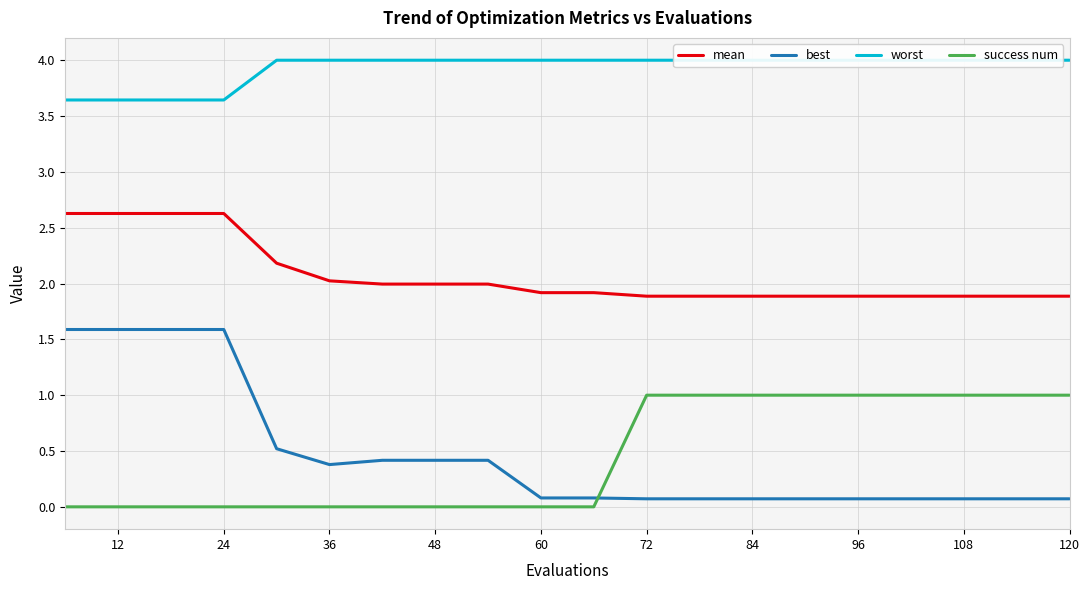

True or false: best has more than 2 interior local peaks.

False